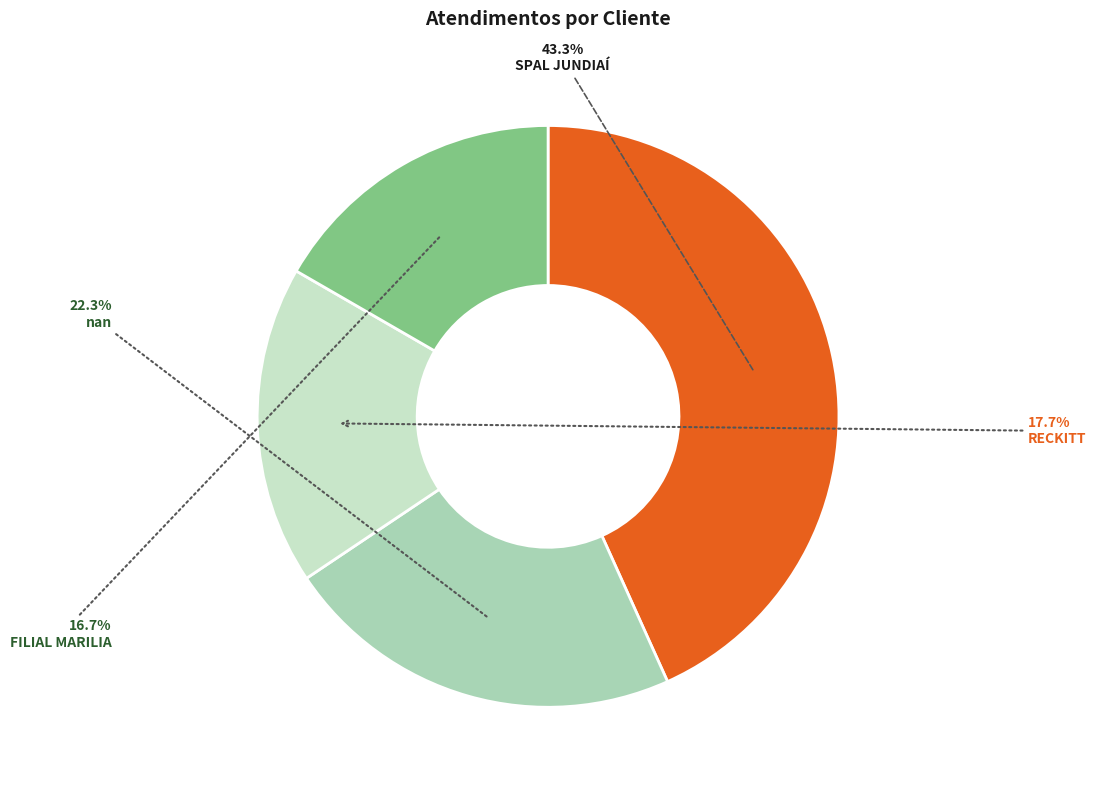

Which category has the biggest portion of the pie?

SPAL JUNDIAÍ